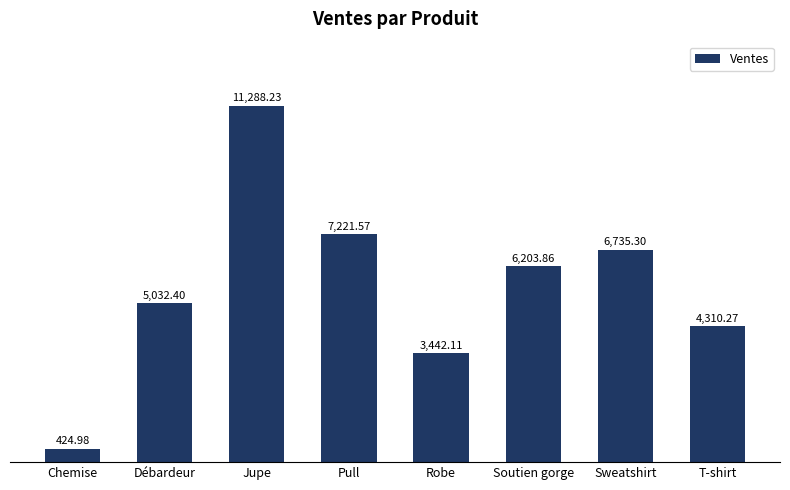

Does the chart contain stacked bars?

No